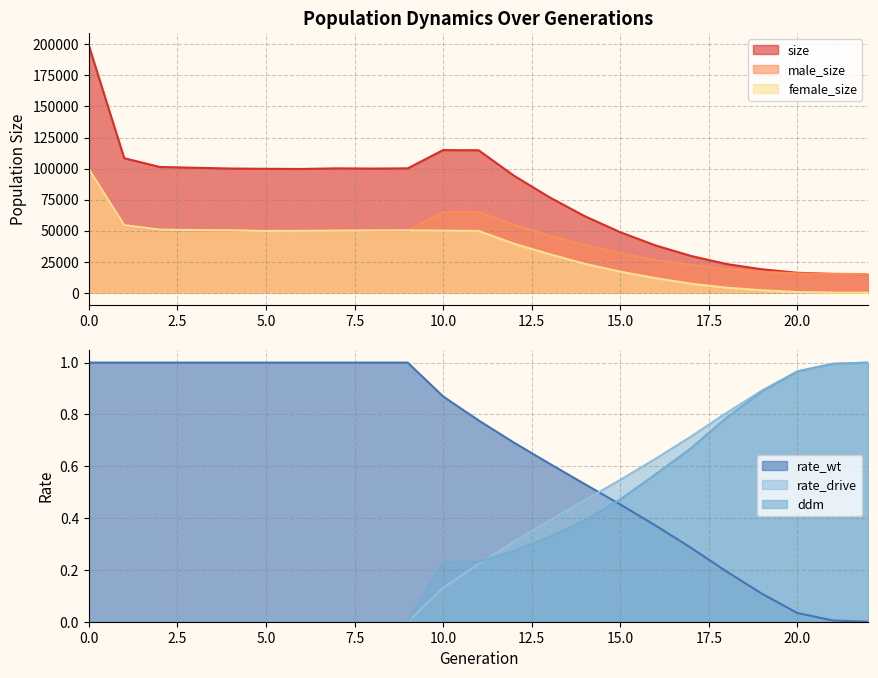

After their last crossing, which series has the higher values: rate_wt or rate_drive?

rate_drive